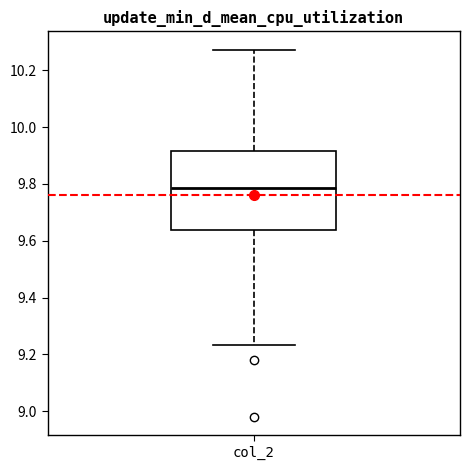

Transcribe this box plot: give where the median line is, the range the box spans, and where the two whiskers end, as read against the y-axis. The values are not printed on the chart, so give them approximately, as read against the axis.

median 9.78, box 9.64 to 9.92, whiskers 9.24 to 10.28